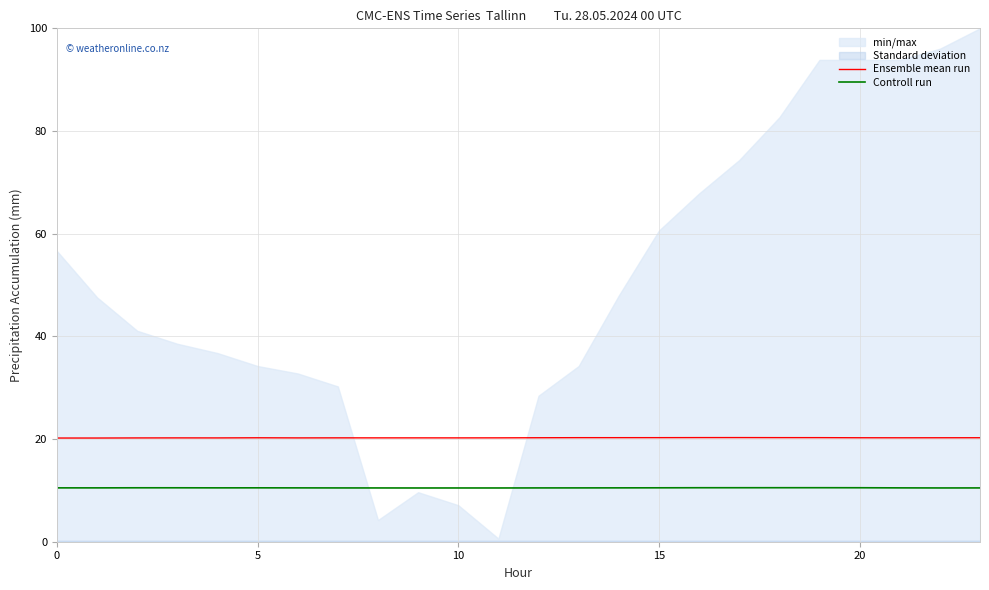

True or false: Ensemble mean run and Controll run cross at least once.

False